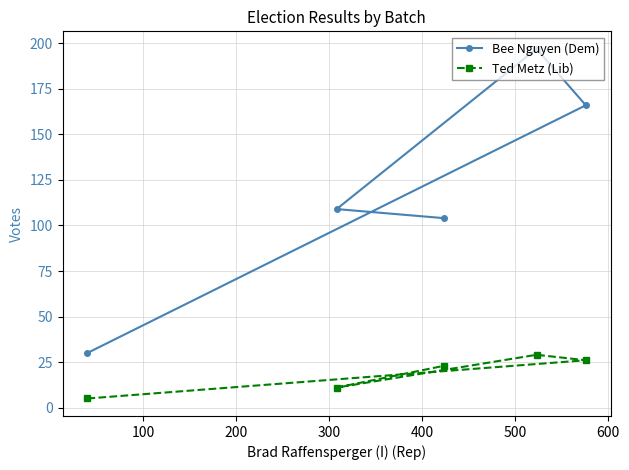

What is the value of the Ted Metz (Lib) point at the 1st from the left?

5